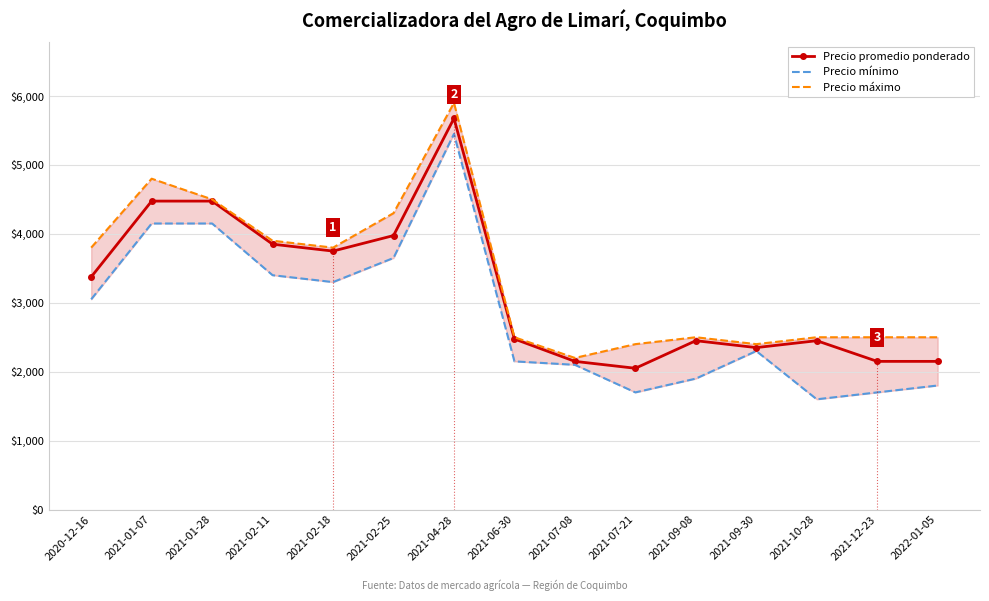

What is the total value across all series at 2021-06-30?

7125